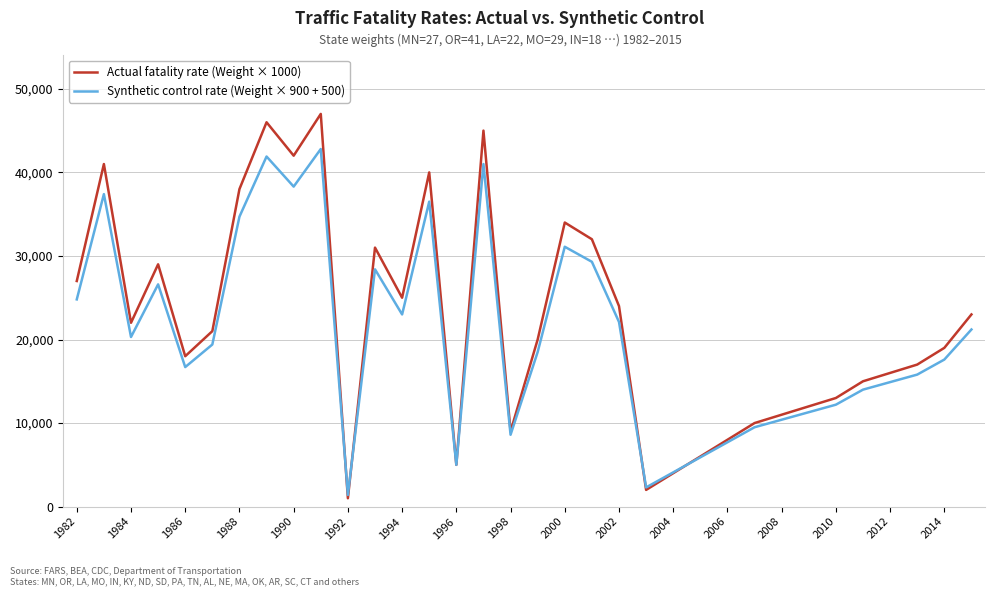

What is the greatest value displayed?

47000